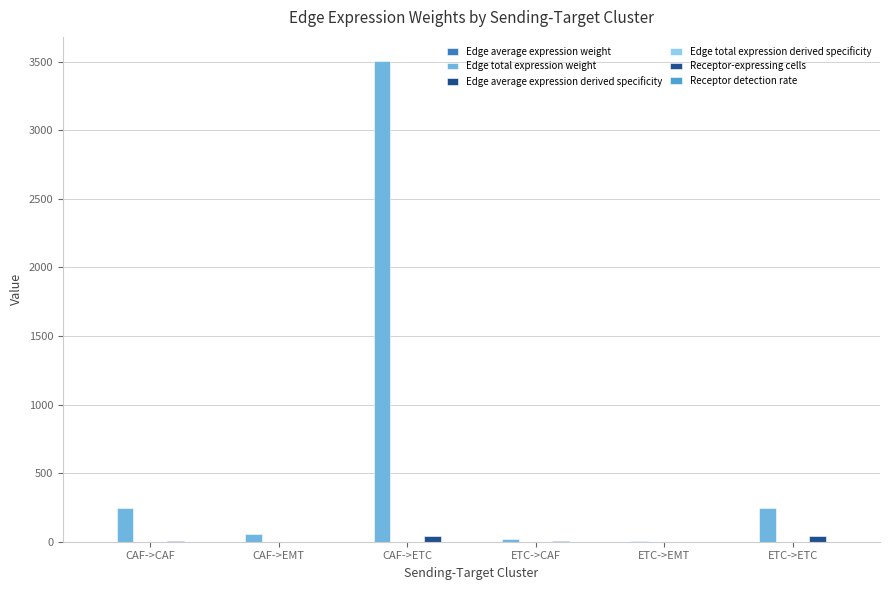

List the labels in order of Receptor-expressing cells value, largest first.

CAF->ETC, ETC->ETC, CAF->CAF, ETC->CAF, CAF->EMT, ETC->EMT